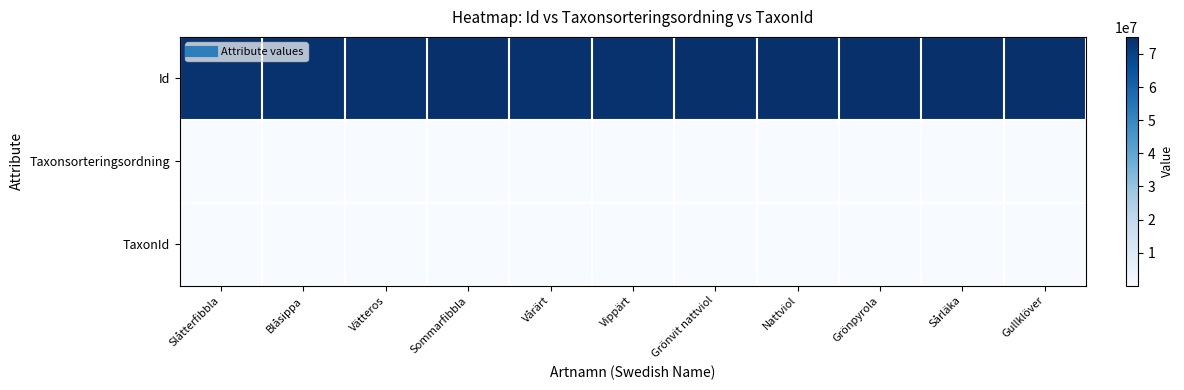

At which category is the sum across all series the highest?

Gullklöver